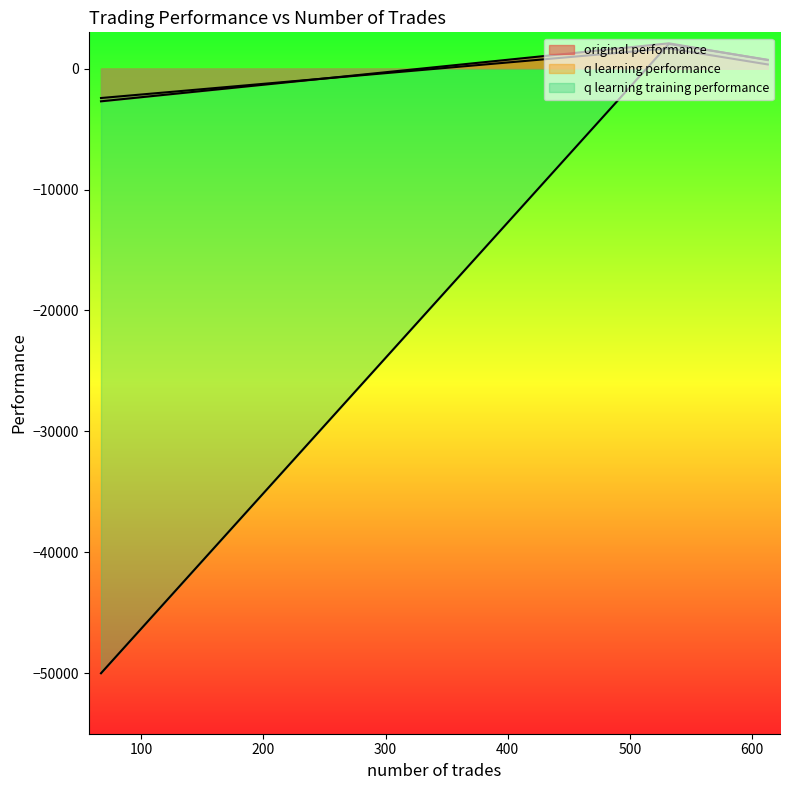

What is the difference between the q learning training performance values at 613 and 67?

50730.2